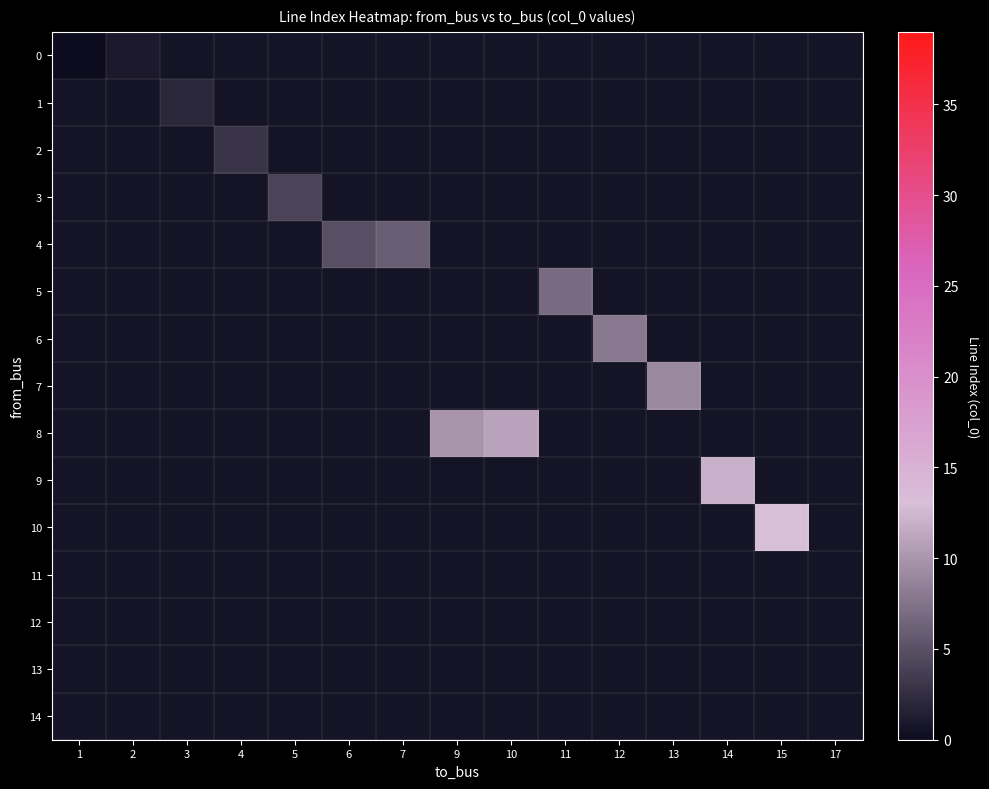

At how many categories does at least one series exceed 11?

2